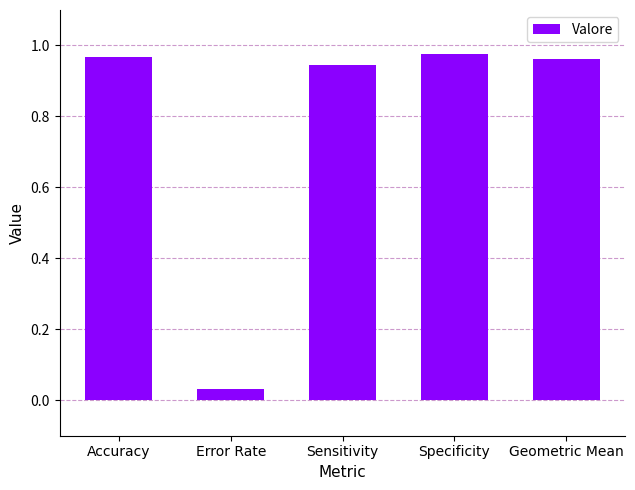

What is the sum of all values?

3.9